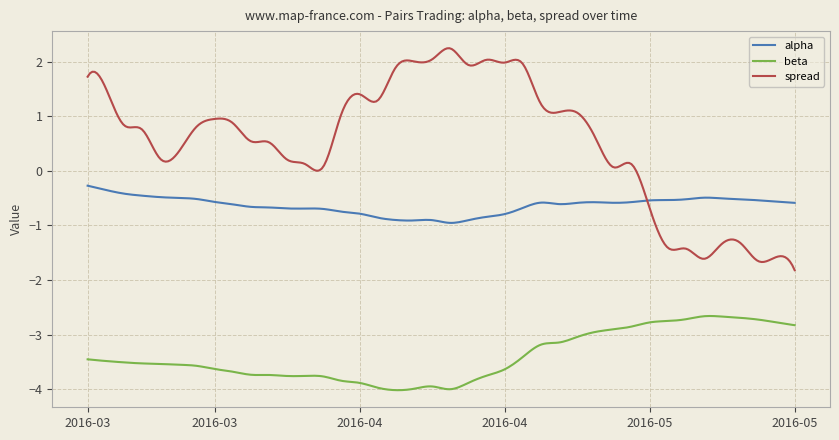

Which series has the largest total across all categories?

spread